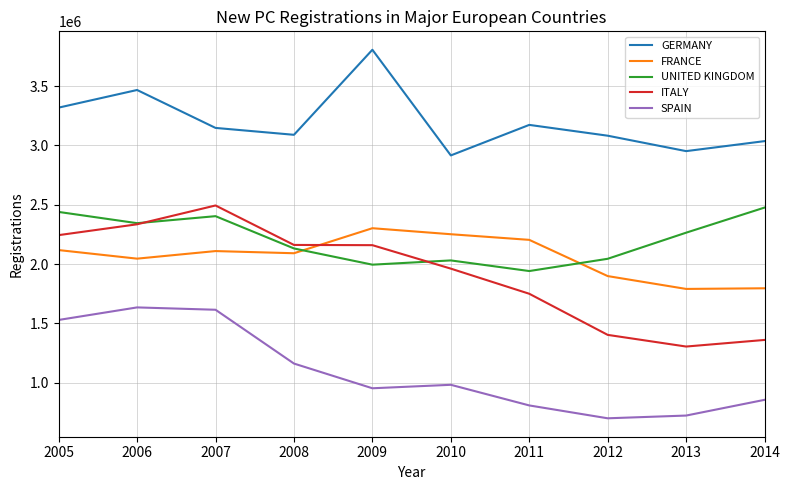

Is the value of FRANCE at 2008 greater than the value of GERMANY at 2012?

No